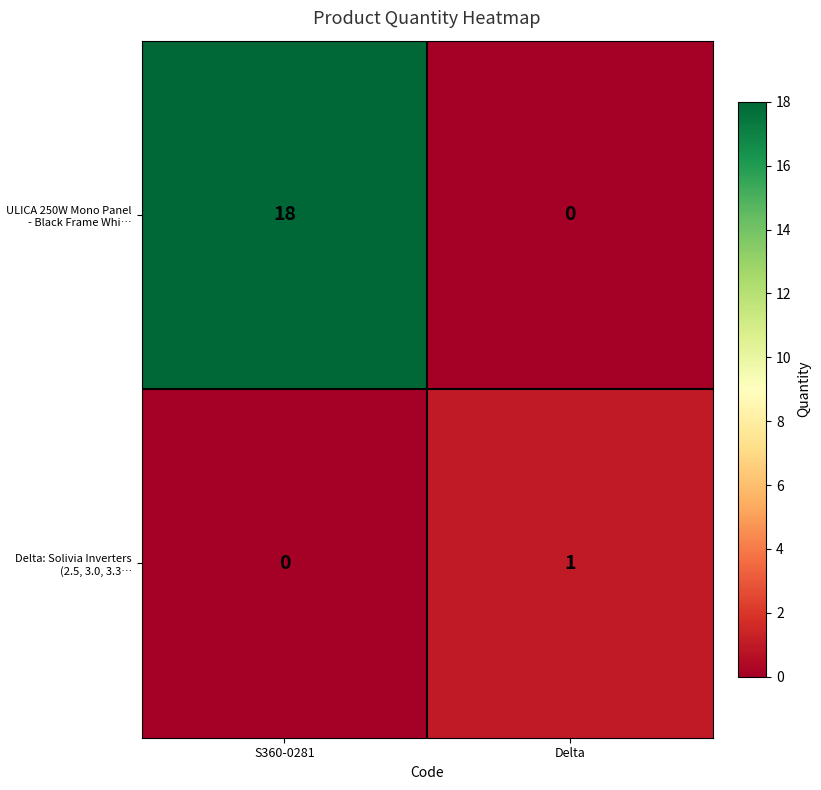

Rank the series by their average value, from lowest to highest.

Delta: Solivia Inverters (2.5, 3.0, 3.3…, ULICA 250W Mono Panel - Black Frame Whi…